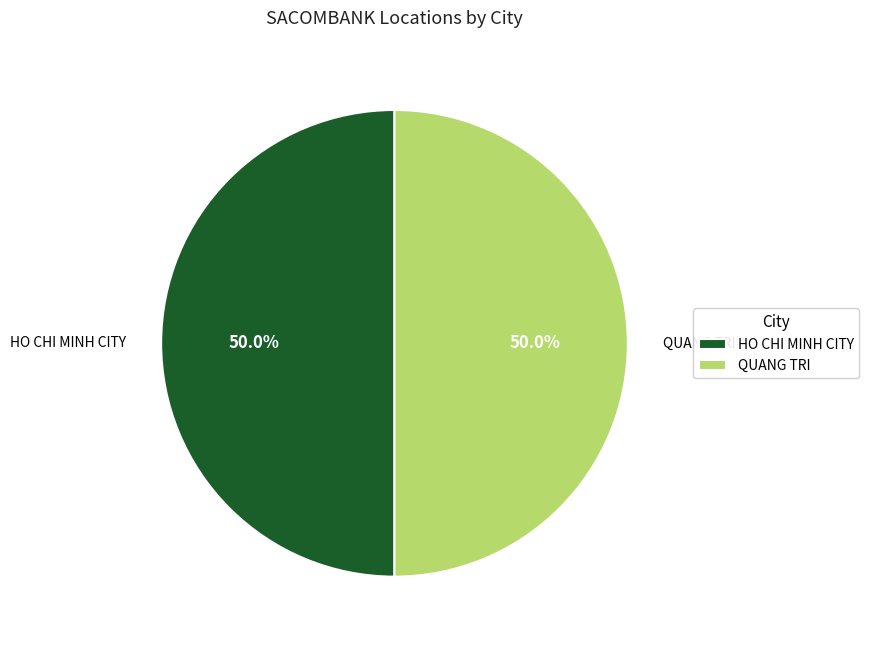

How many slices are in this pie chart?

2